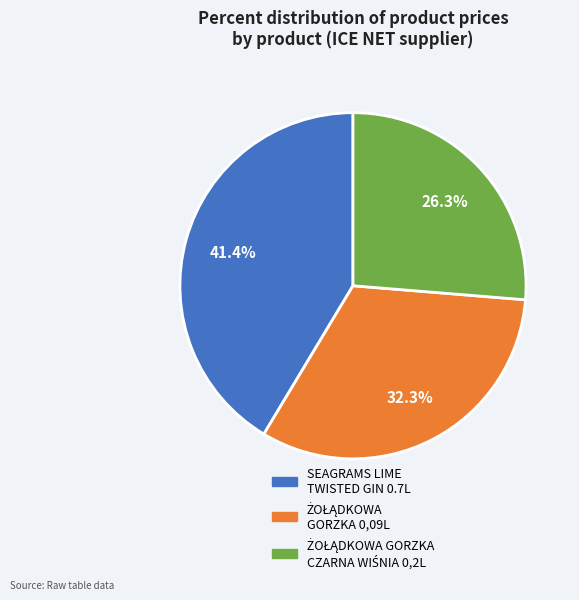

Which slice is the largest?

SEAGRAMS LIME TWISTED GIN 0.7L